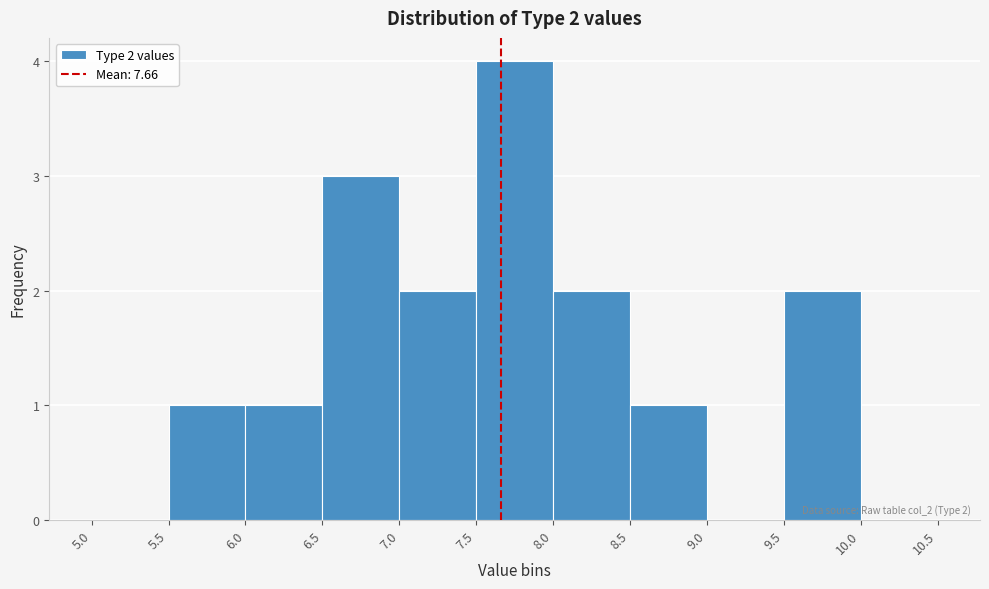

Over which range of the x-axis is the bar tallest?

7.5 to 8.0